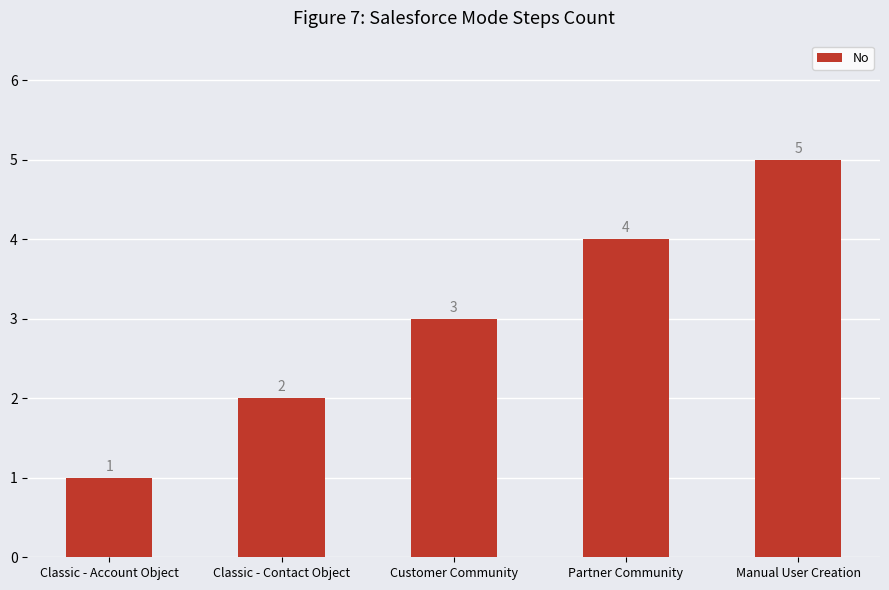

Does the chart contain stacked bars?

No